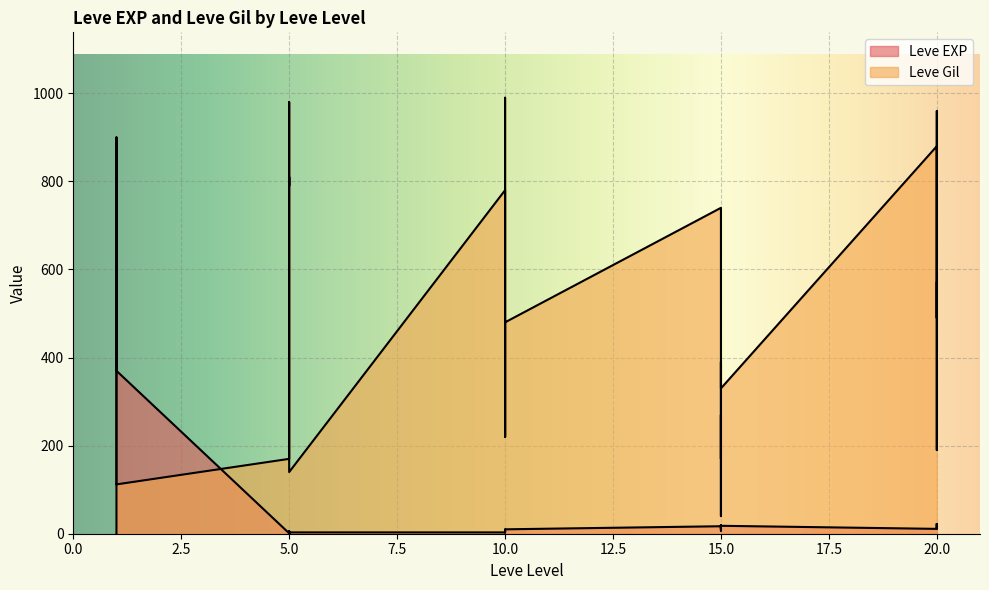

Rank the series by their maximum value, from highest to lowest.

Leve Gil, Leve EXP